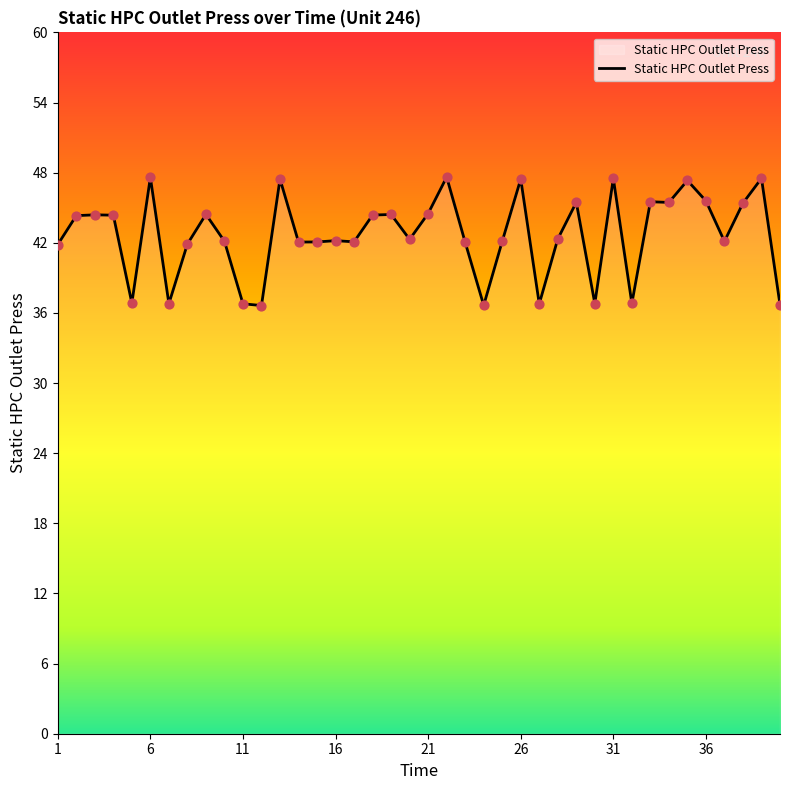

What is the minimum value shown in the chart?

36.6